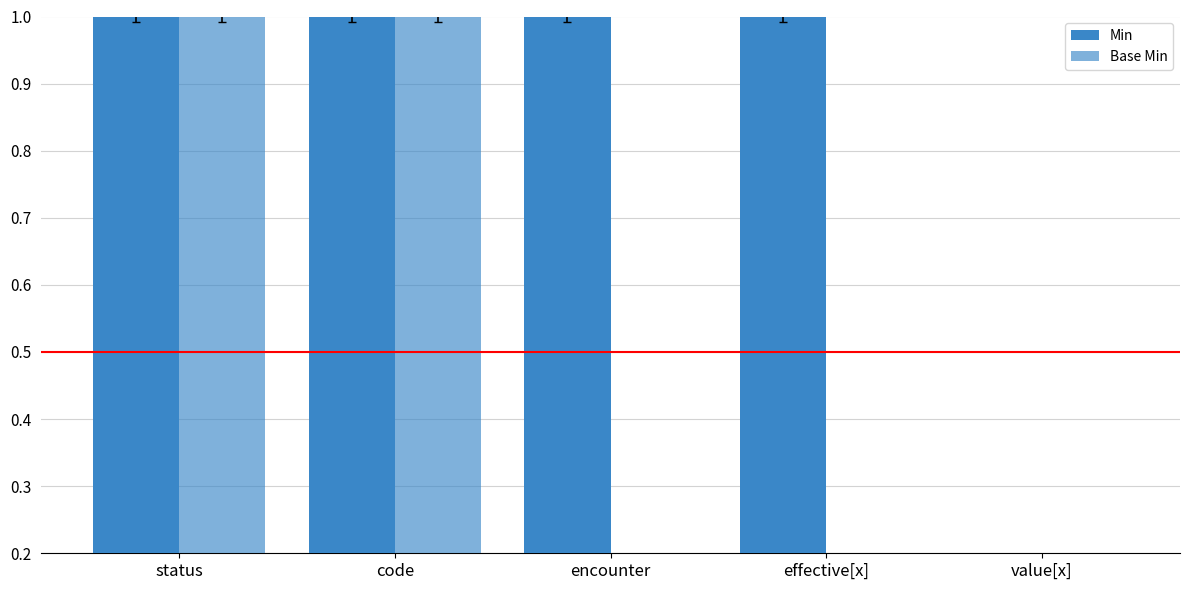

At how many categories does at least one series exceed 0?

4